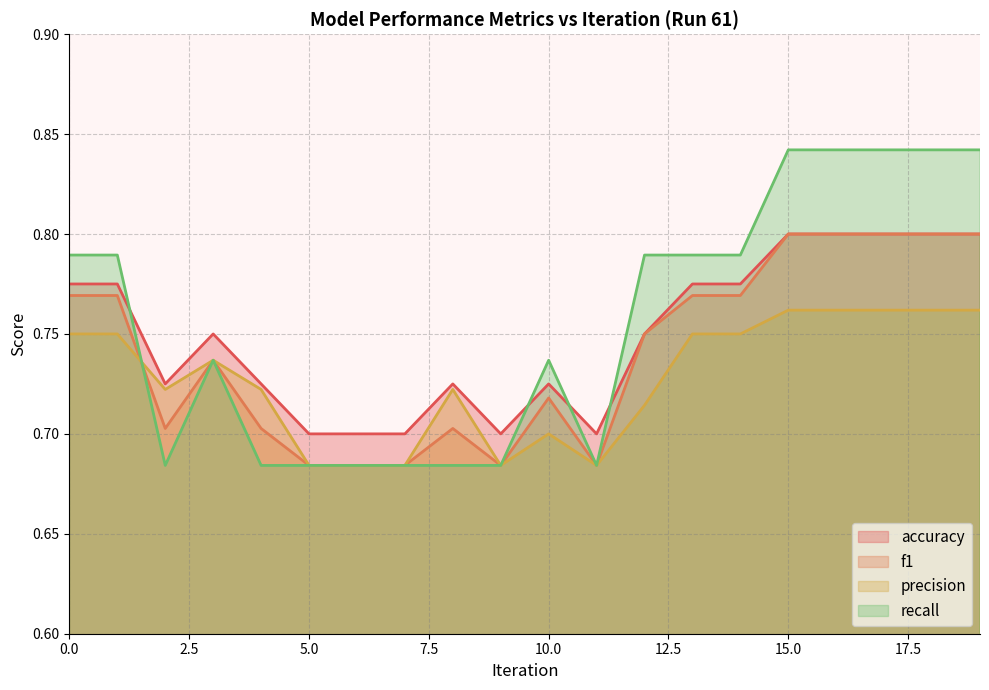

Which category has the lowest value in the f1 series?

5